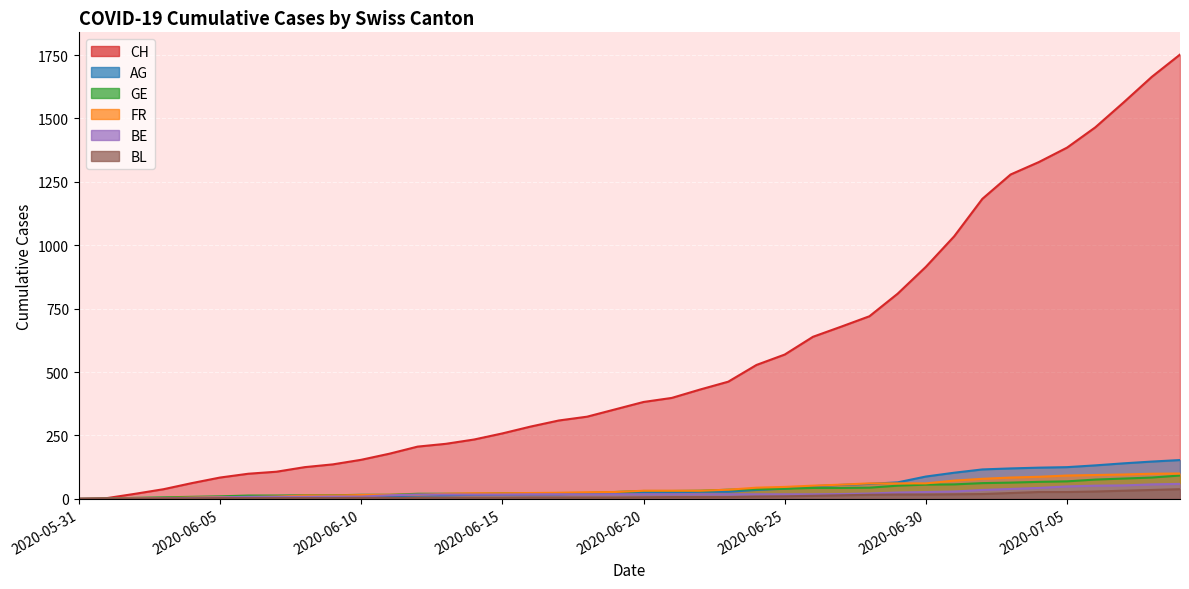

How many times do BL and AG cross each other?

1